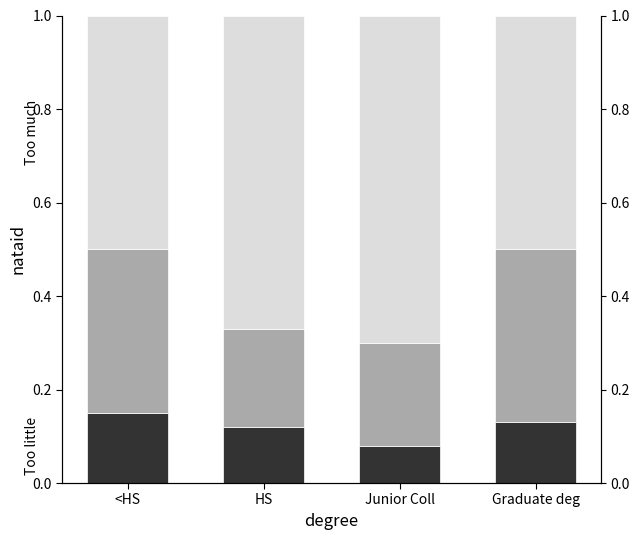

How many bars are there in total?

12